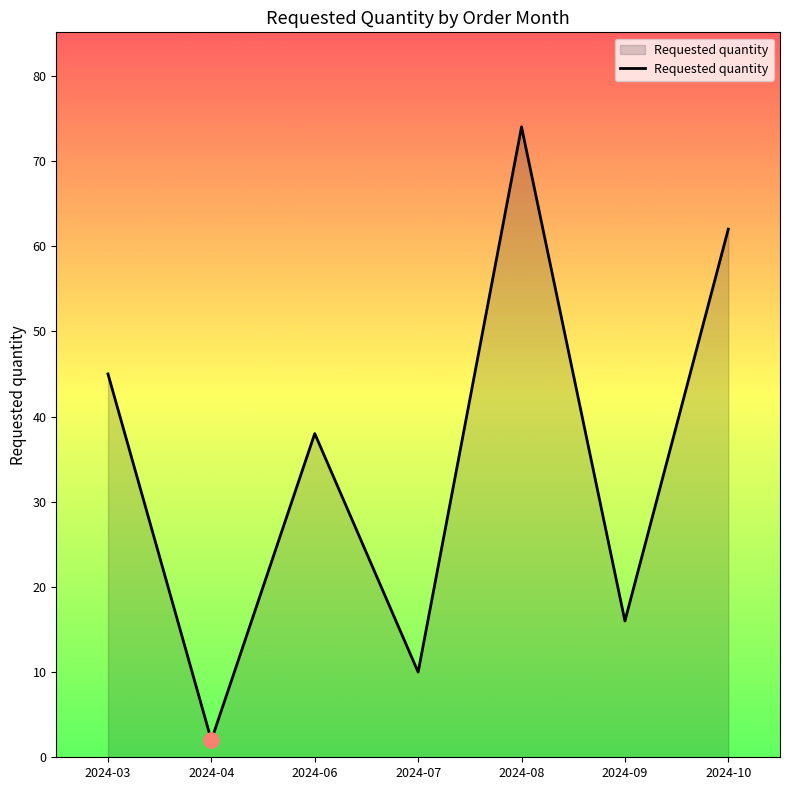

Which has a higher value, 2024-04 or 2024-08?

2024-08